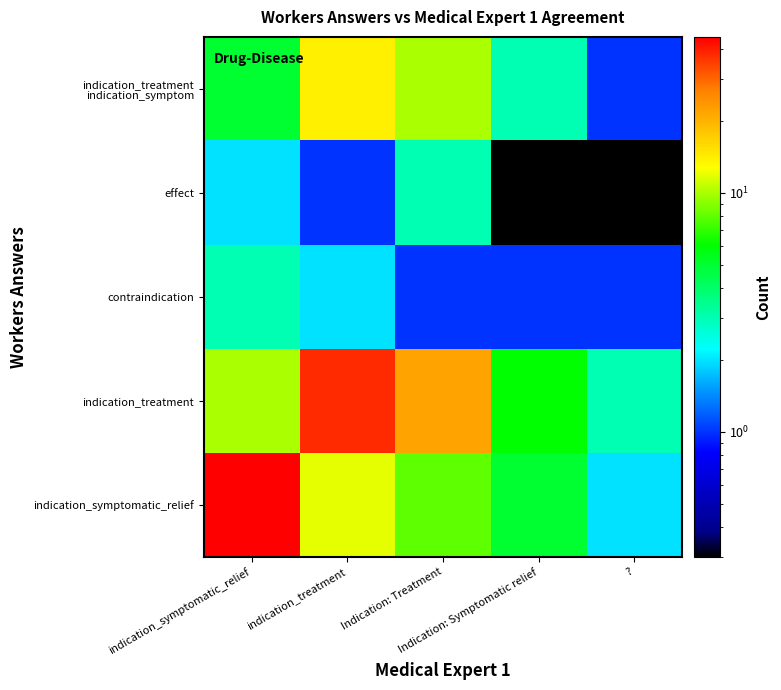

At indication_symptomatic_relief, list the series in order from largest to smallest.

indication_symptomatic_relief, indication_treatment, indication_treatment indication_symptom, contraindication, effect